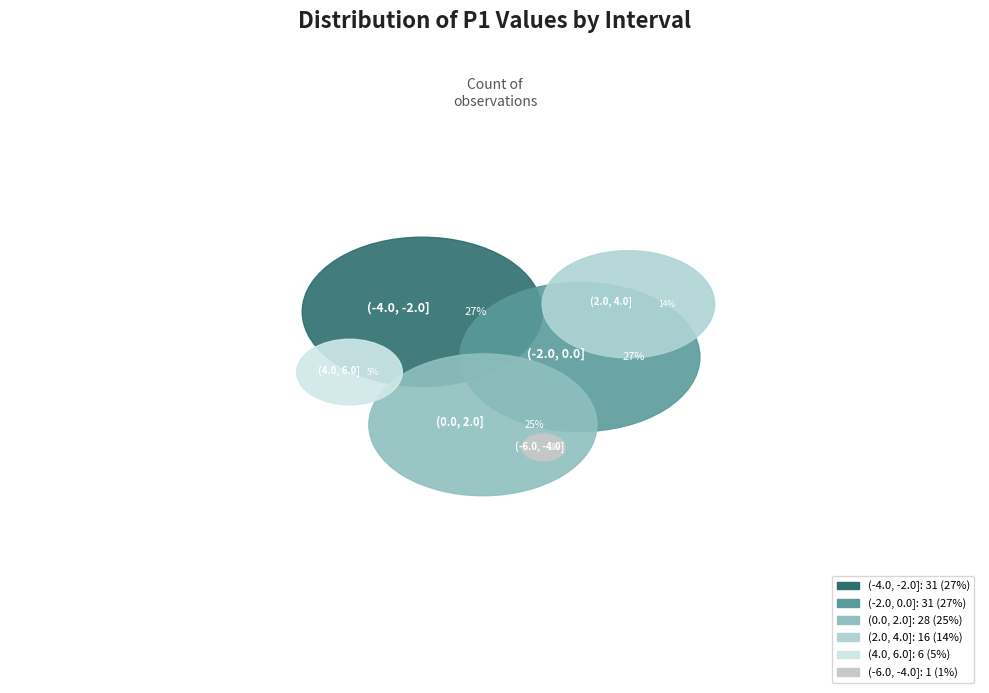

Is it true that (0.0, 2.0] is 25% of the pie?

True